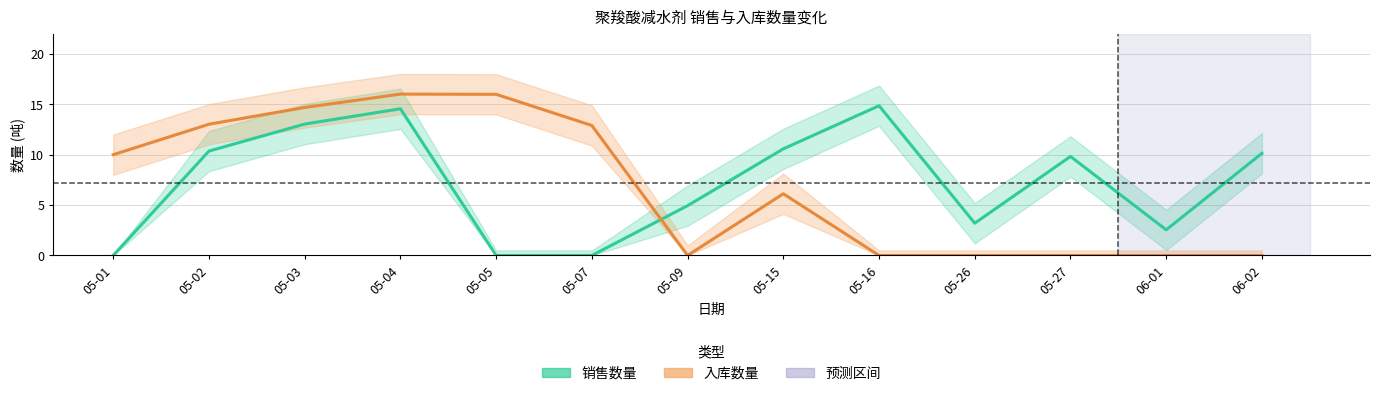

Reading left to right, extract all data points from this chart.

销售数量: 05-01=0.0	05-02=10.4	05-03=13.0	05-04=14.6	05-05=0.0	05-07=0.0	05-09=4.9	05-15=10.6	05-16=14.9	05-26=3.2	05-27=9.8	06-01=2.5	06-02=10.1
入库数量: 05-01=10.0	05-02=13.0	05-03=14.7	05-04=16.0	05-05=16.0	05-07=12.9	05-09=0.0	05-15=6.1	05-16=0.0	05-26=0.0	05-27=0.0	06-01=0.0	06-02=0.0